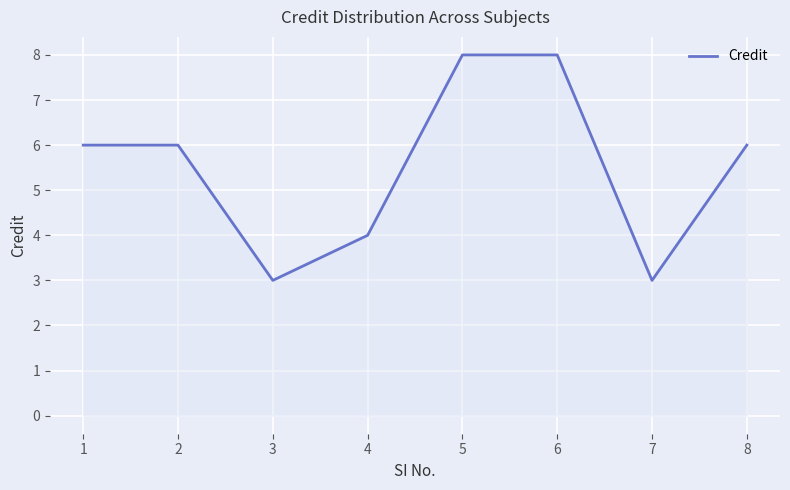

How many series are shown in this chart?

1